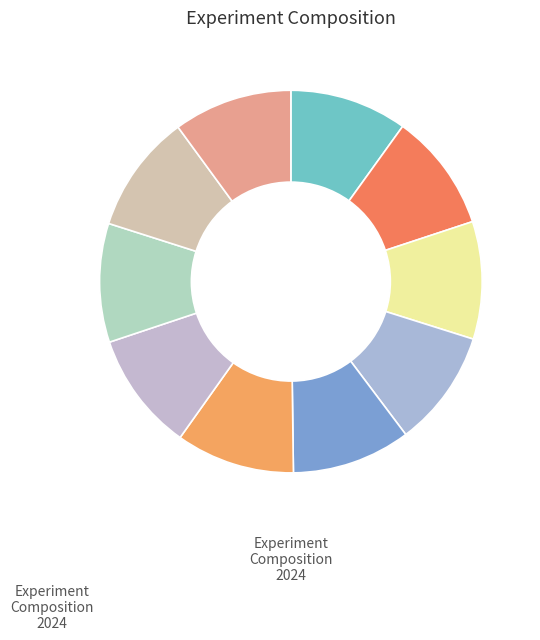

How many slices are in this pie chart?

10